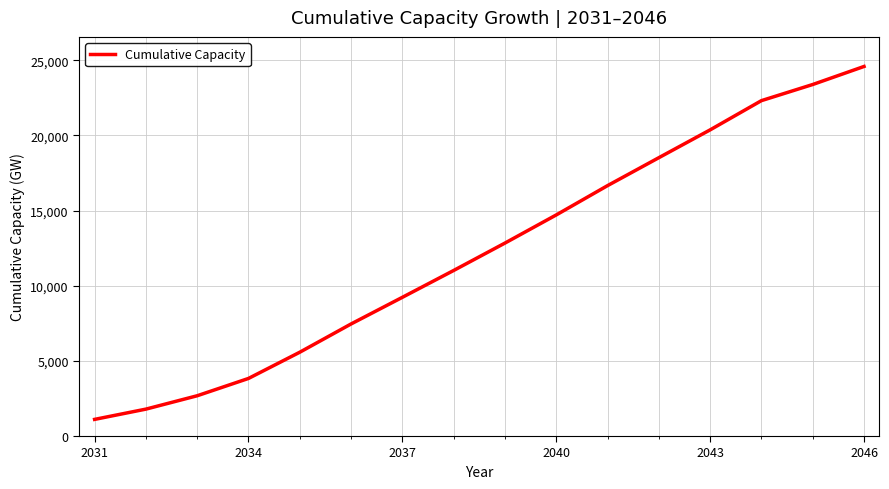

What is the maximum value shown in the chart?

24582.8